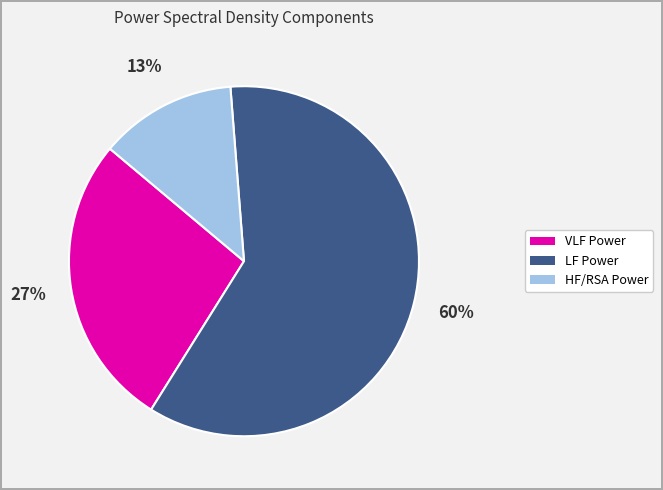

What percentage is the VLF Power slice, to the nearest percent?

27%